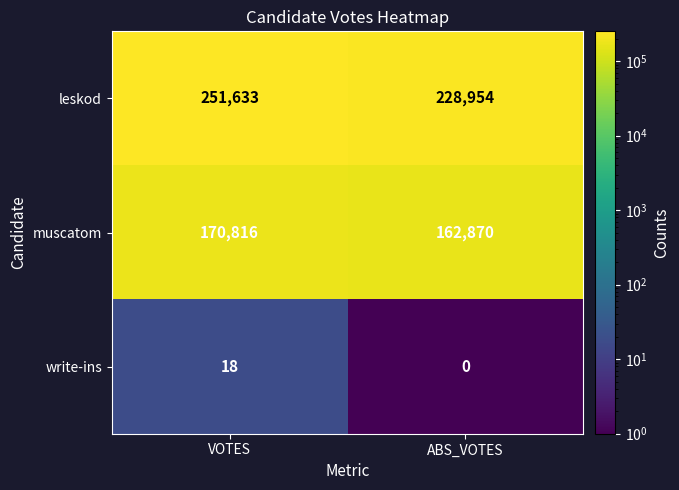

Rank the series at ABS_VOTES from highest to lowest value.

leskod, muscatom, write-ins